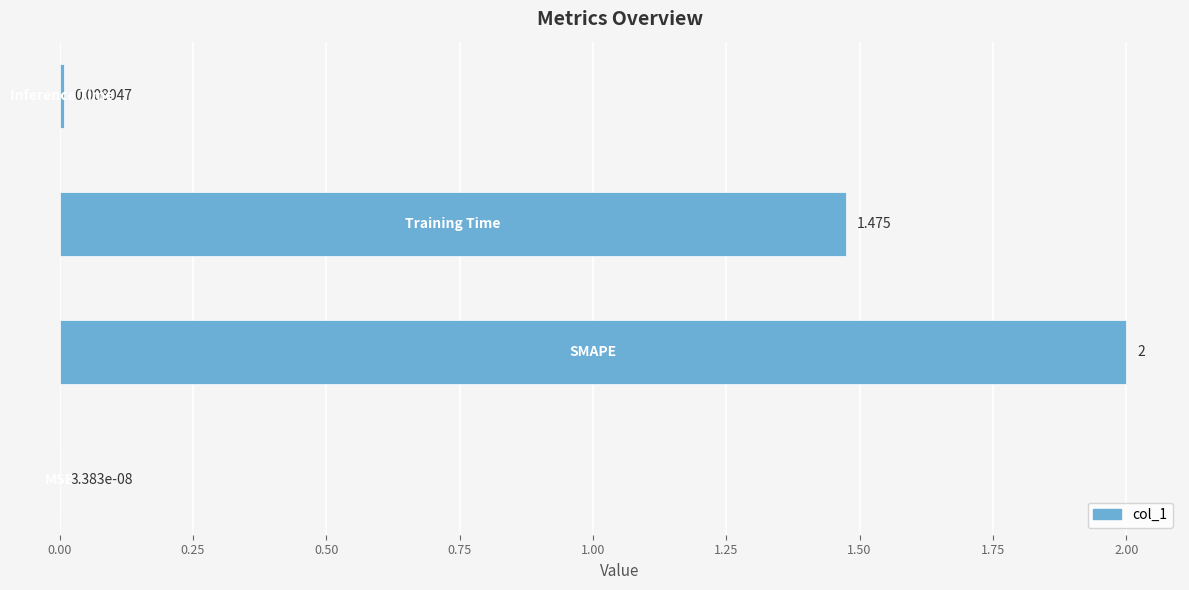

How many categories are shown in the chart?

4